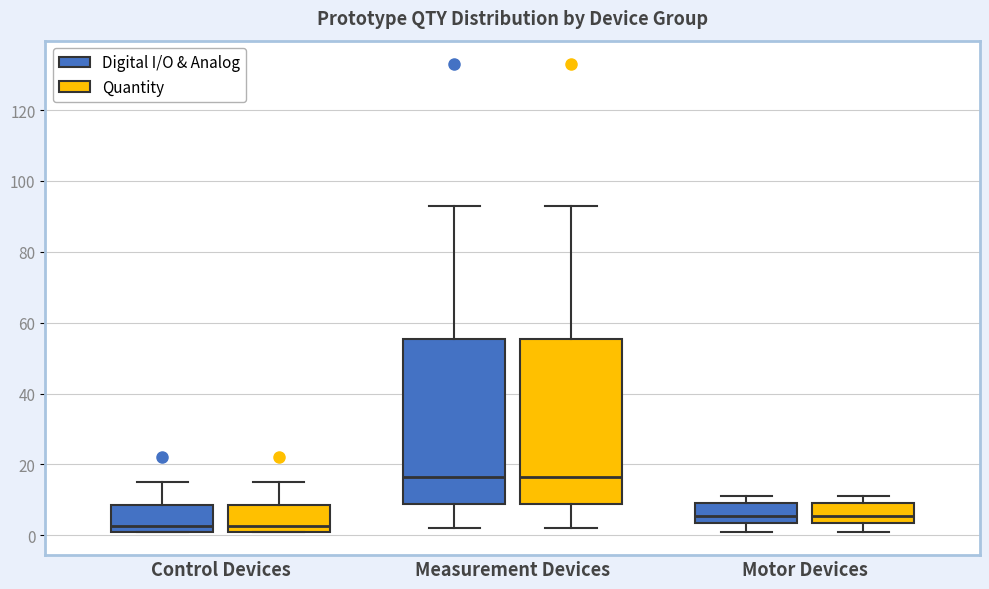

Where is the lower edge of the box for Motor Devices (Quantity) on the y-axis? The values are not printed on the chart, so give them approximately, as read against the axis.

4